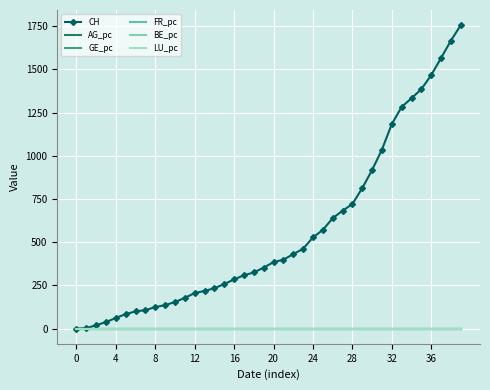

At which label is CH closest to 878?

30